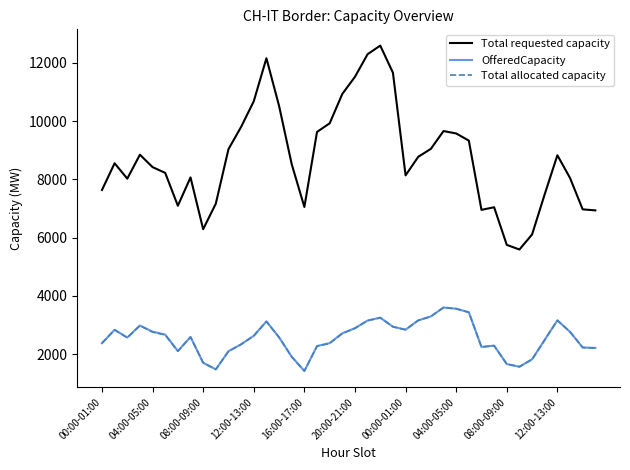

Which series has the largest total across all categories?

Total requested capacity